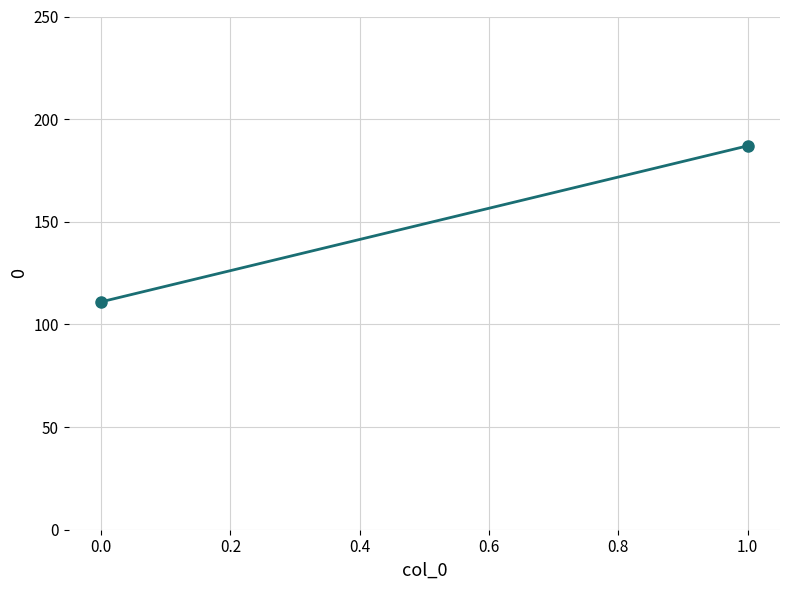

How many values are between 111 and 187?

2